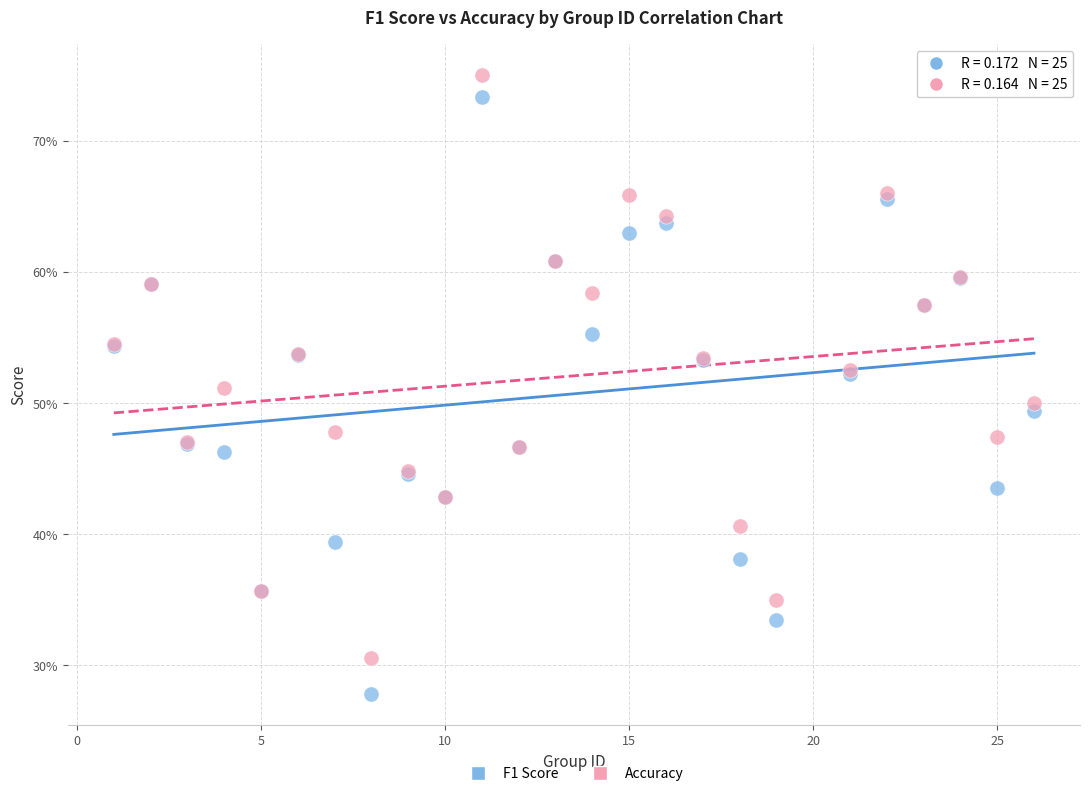

What are all the series names shown in the legend?

F1 Score, Accuracy